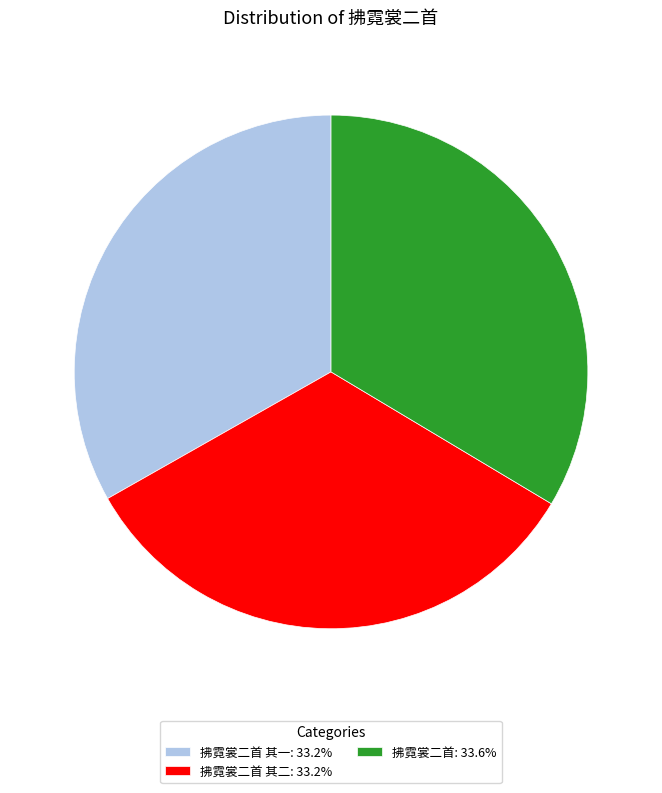

Approximately how many times larger is the value at 拂霓裳二首: 33.6% compared to 拂霓裳二首 其一: 33.2%?

1.0